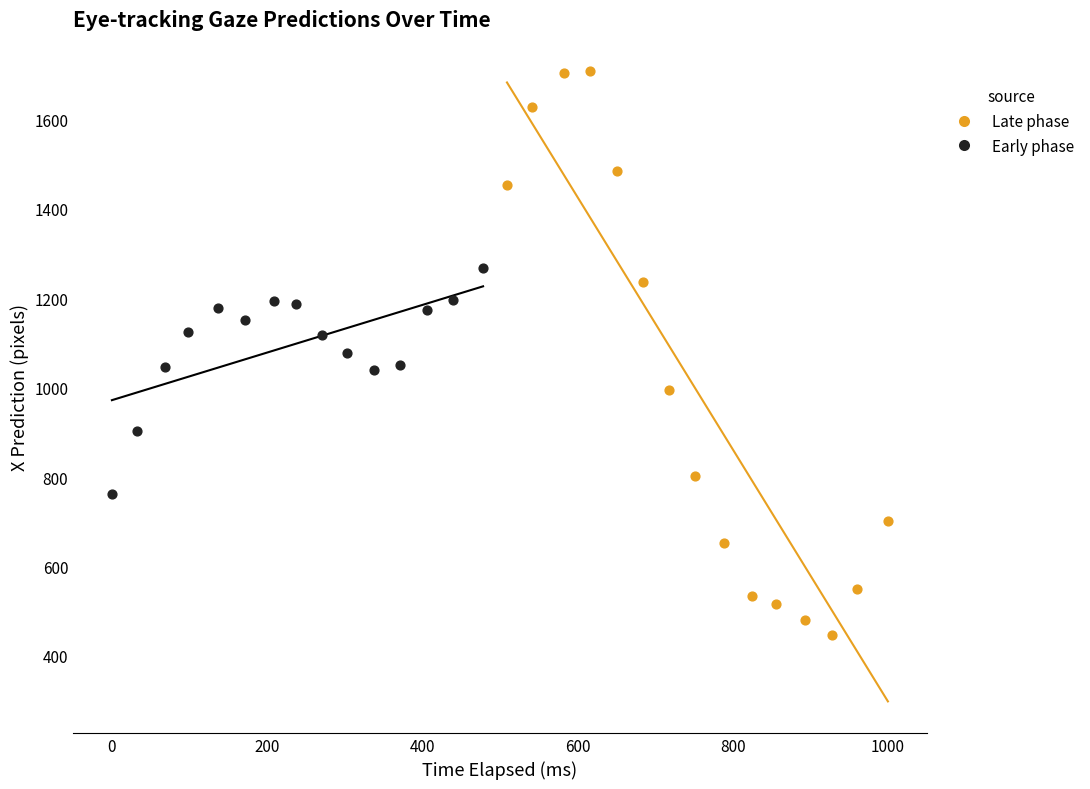

Which series contains the lowest Y value?

Late phase